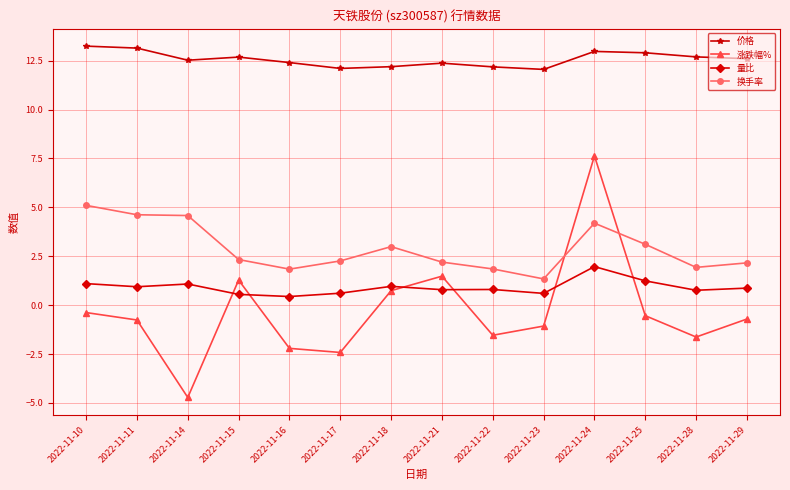

Which series changed the most between 2022-11-17 and 2022-11-18?

涨跌幅%